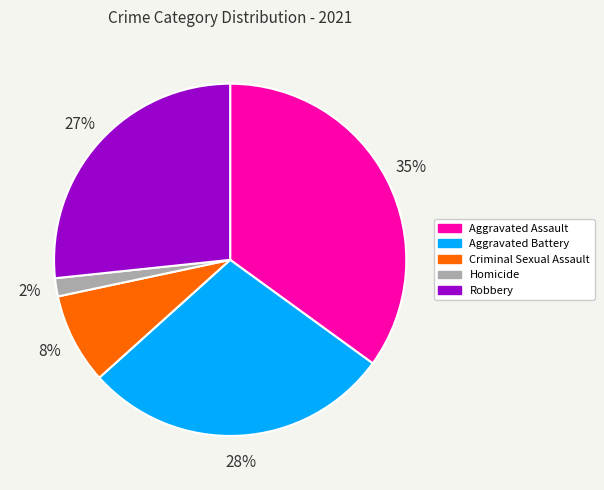

Is it true that Criminal Sexual Assault is 3% of the pie?

False